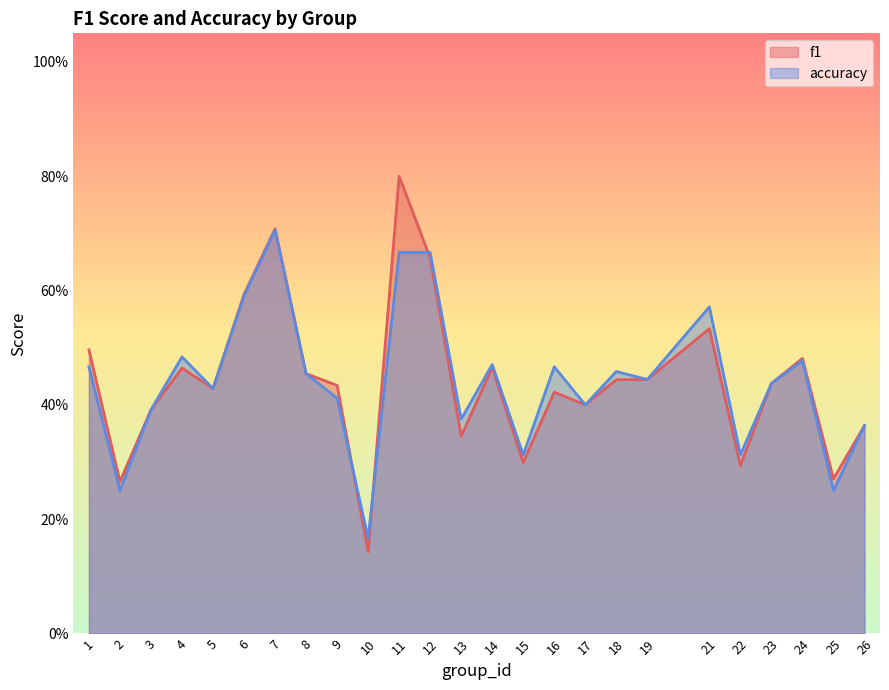

What is the value of the accuracy point at the 2nd from the left?

0.2